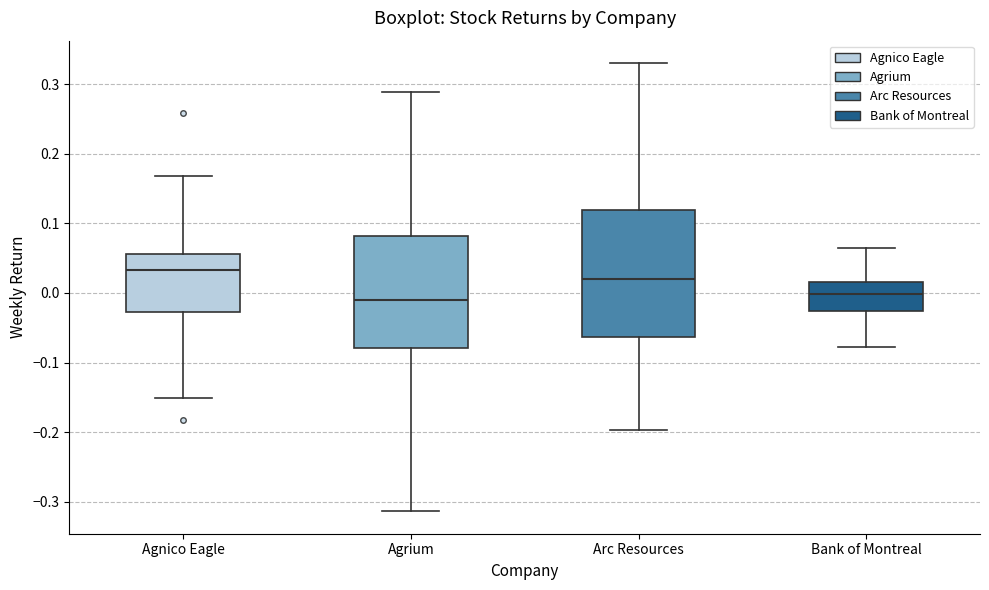

Which box is the tallest, from its lower edge to its upper edge?

Arc Resources